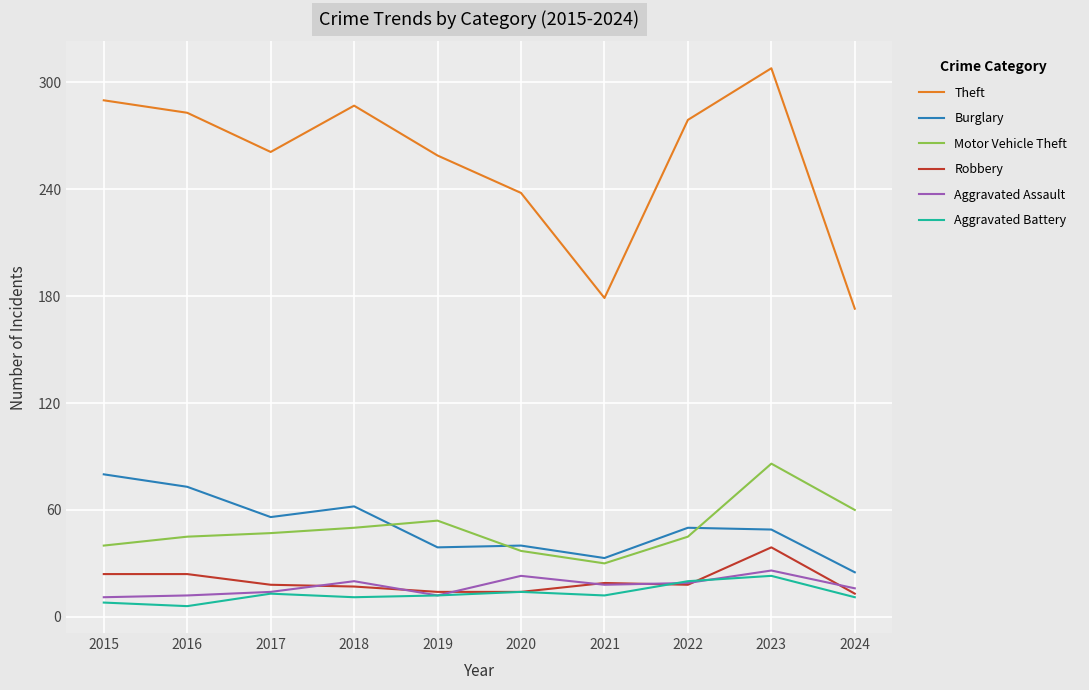

What value does the Aggravated Battery series have at 2022?

20